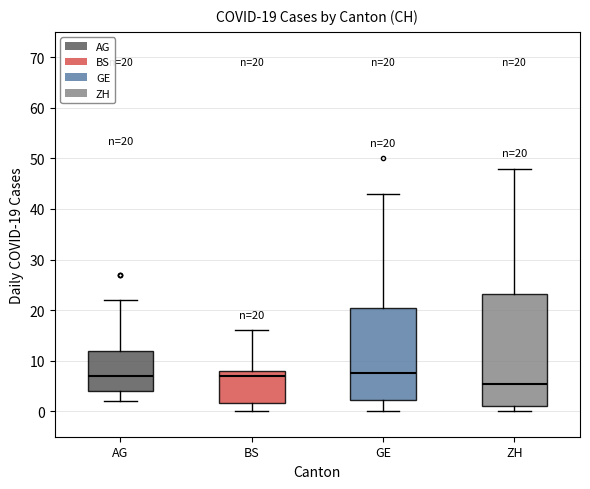

Comparing the boxes themselves (not the whiskers), which one is the tallest?

ZH